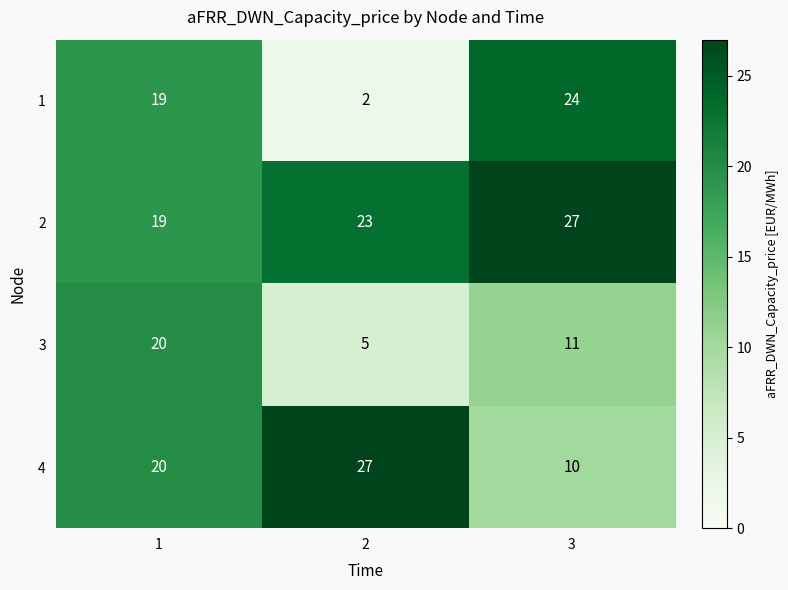

What value does the 1 series have at 3?

24